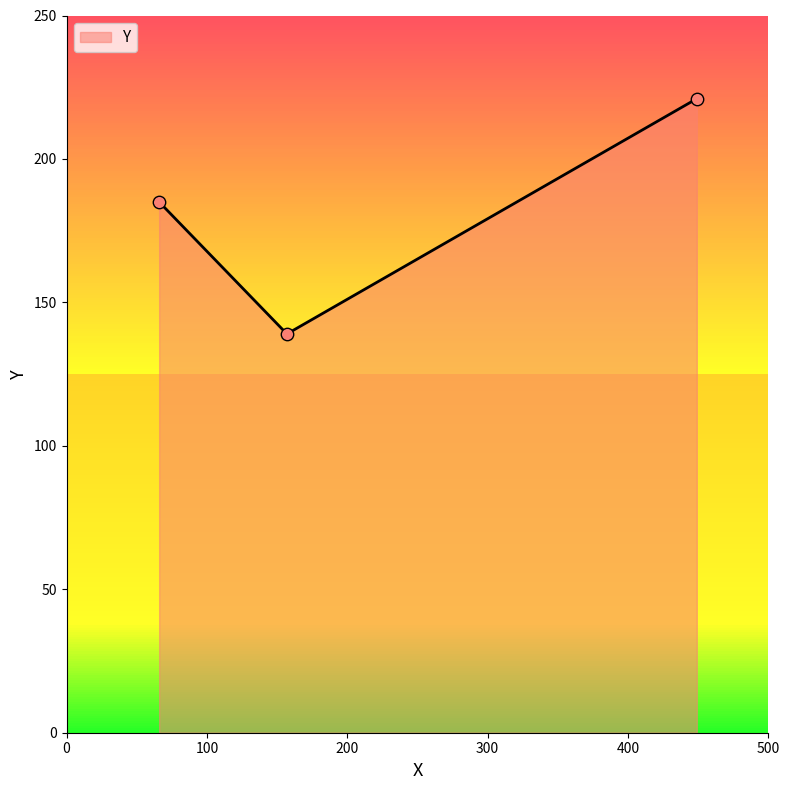

What is the average value?

182